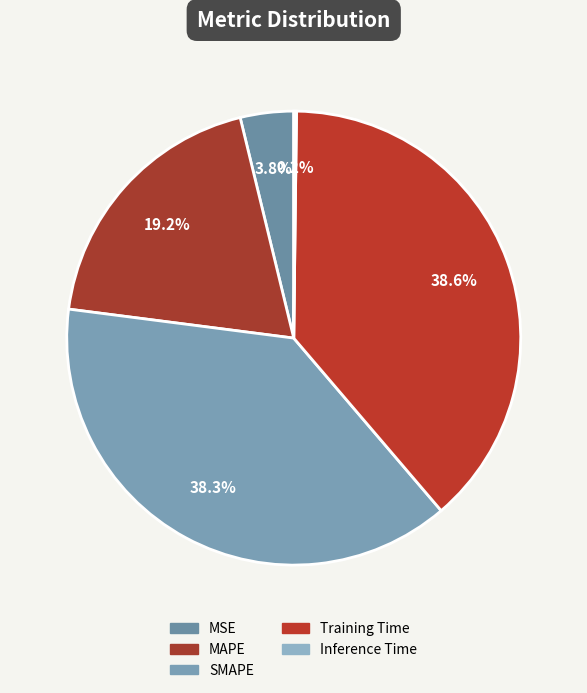

To the nearest percent, what percentage of the pie is Training Time?

39%